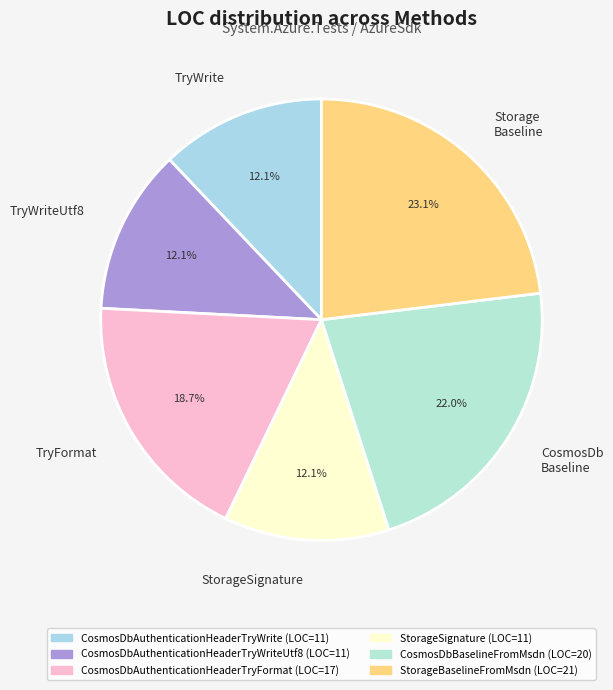

What percentage is NOT represented by CosmosDb Baseline?

78.0%